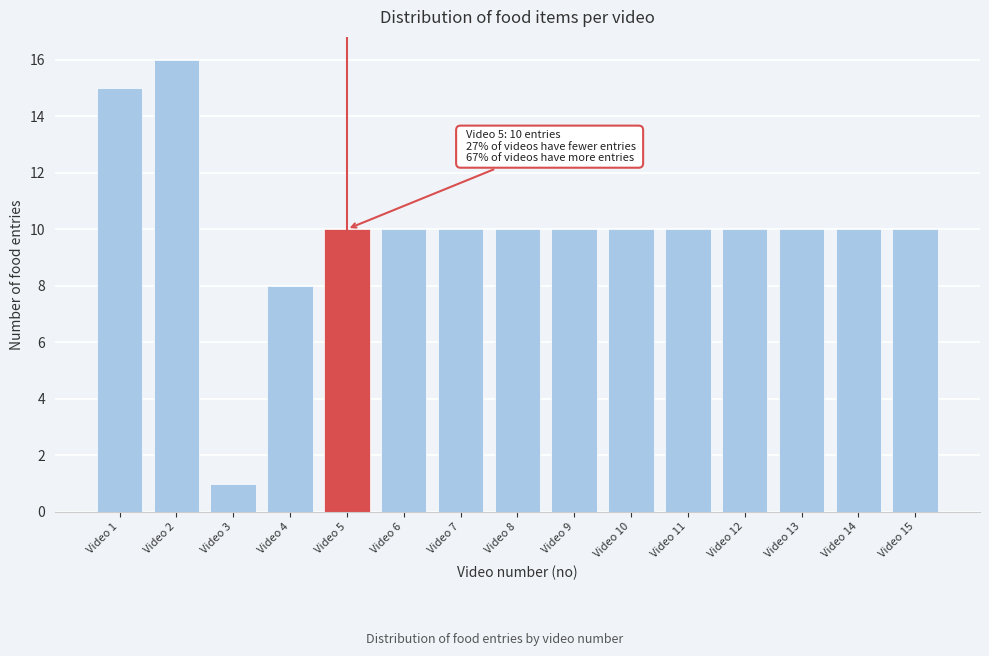

Reading right to left, extract all data points from this chart.

10	10	10	10	10	10	10	10	10	10	10	8	1	16	15